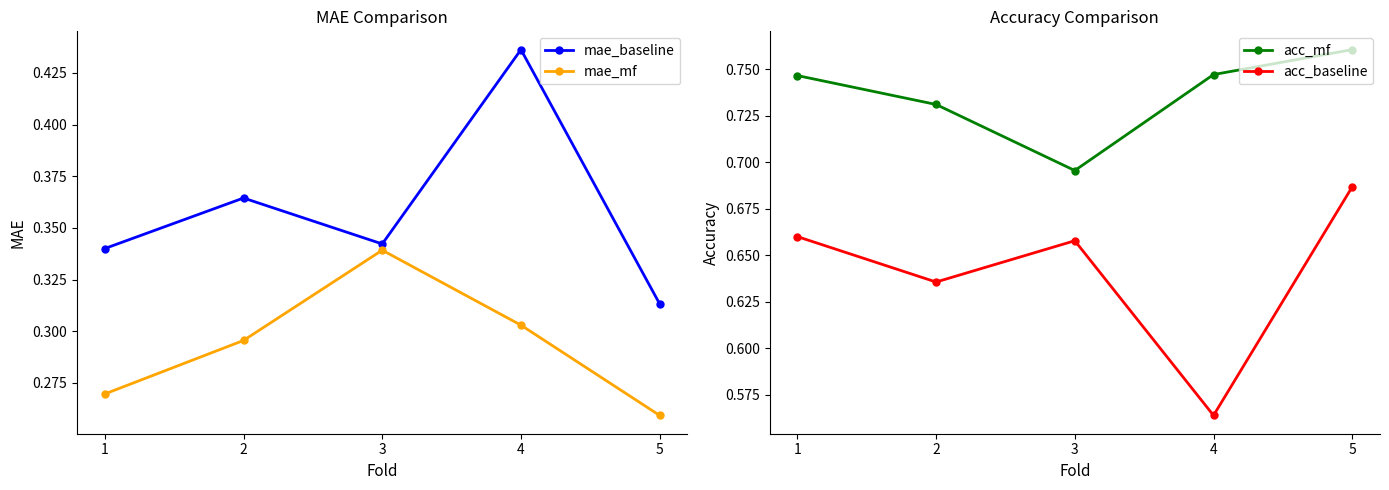

True or false: mae_baseline has a value of 0.1 at 3.

False